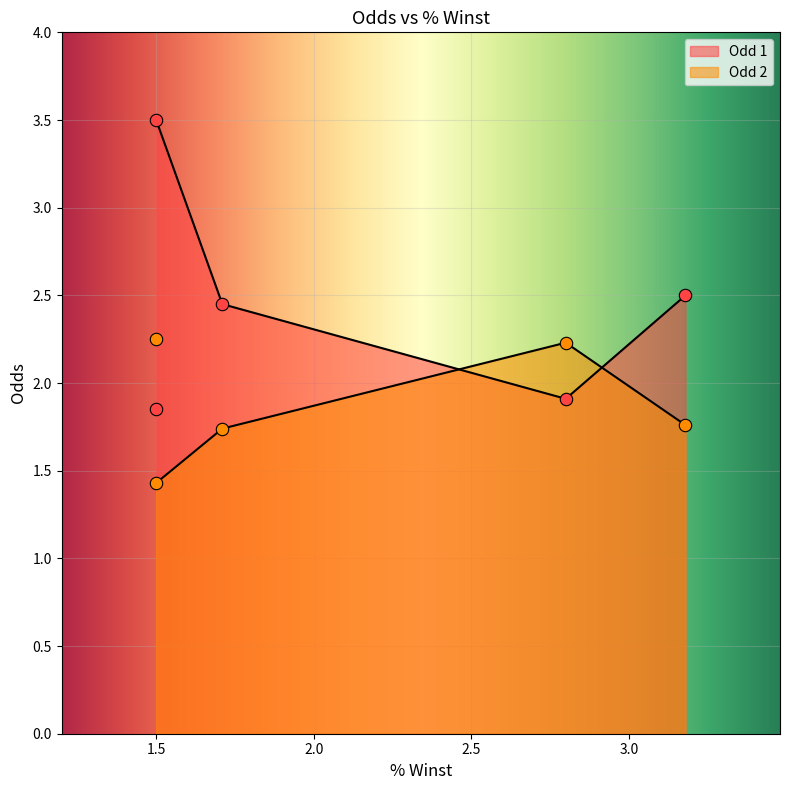

Which series has the widest spread of Y values?

Odd 1